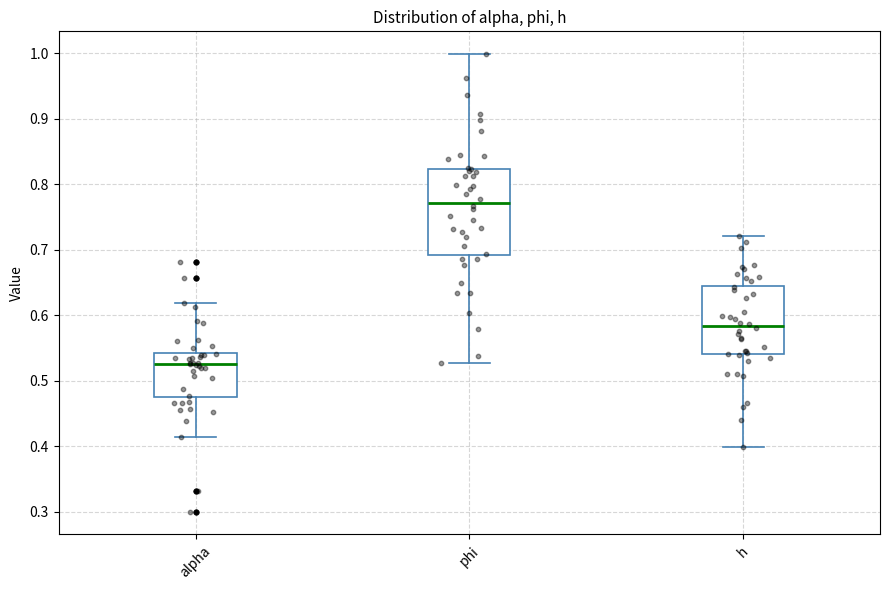

Comparing the boxes themselves (not the whiskers), which one is the tallest?

phi